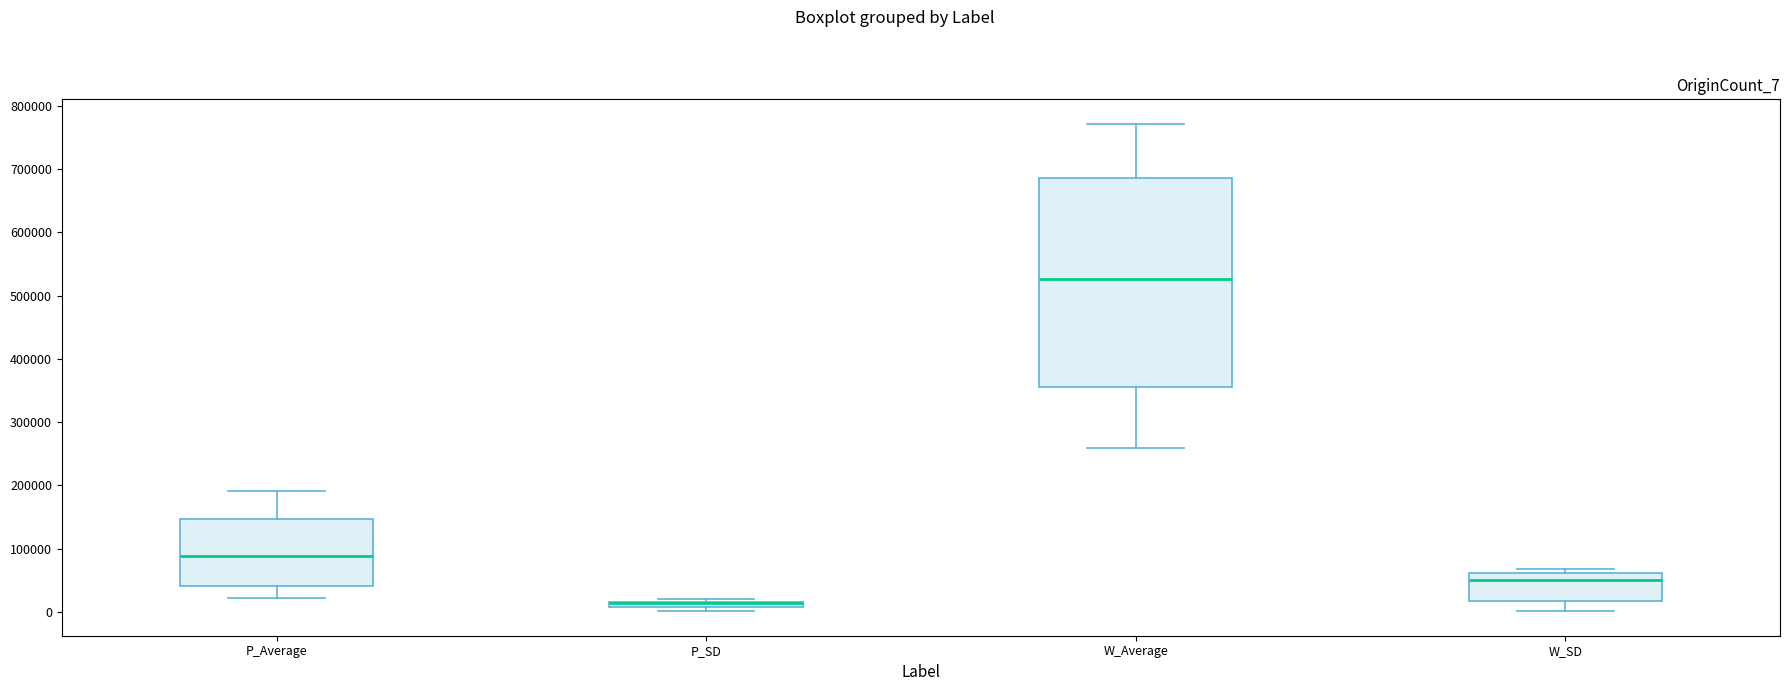

Where is the lower edge of the box for P_SD on the y-axis? The values are not printed on the chart, so give them approximately, as read against the axis.

10000